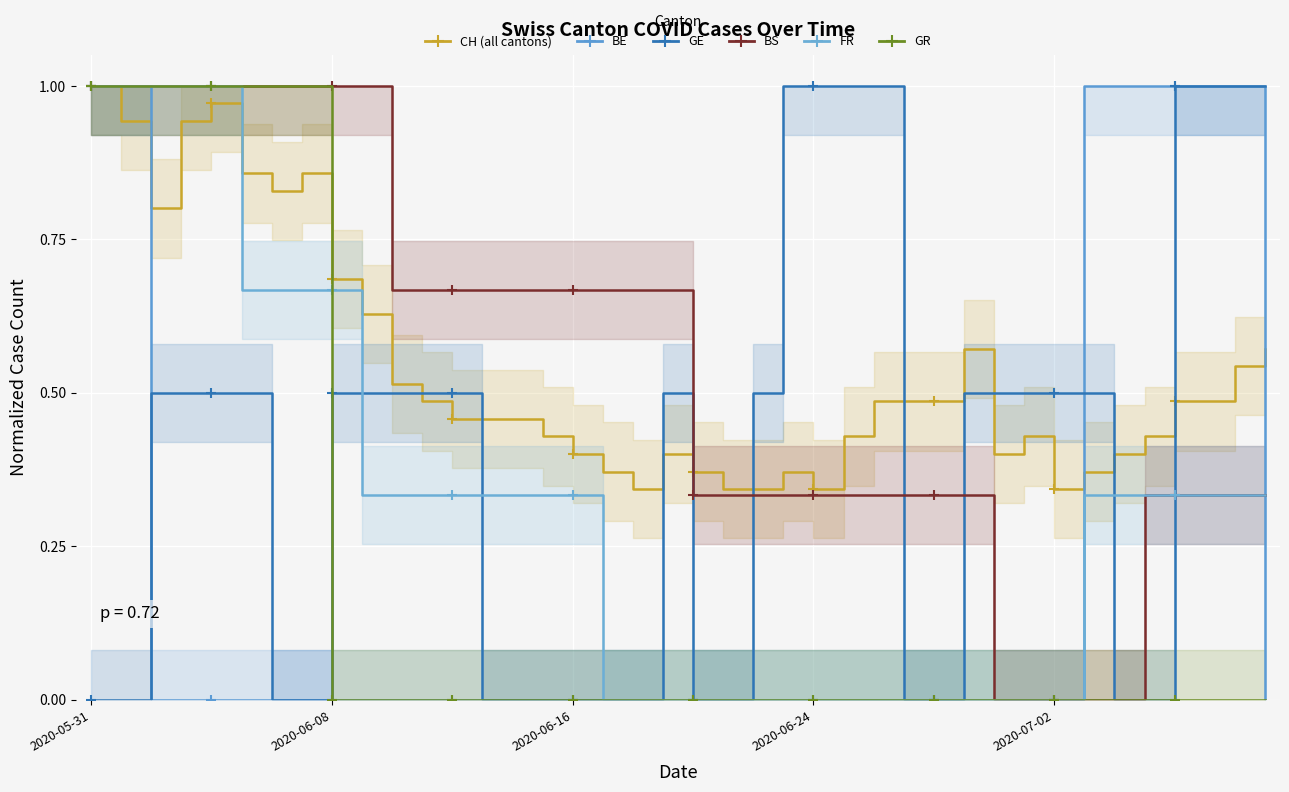

True or false: GR and FR cross at least once.

True